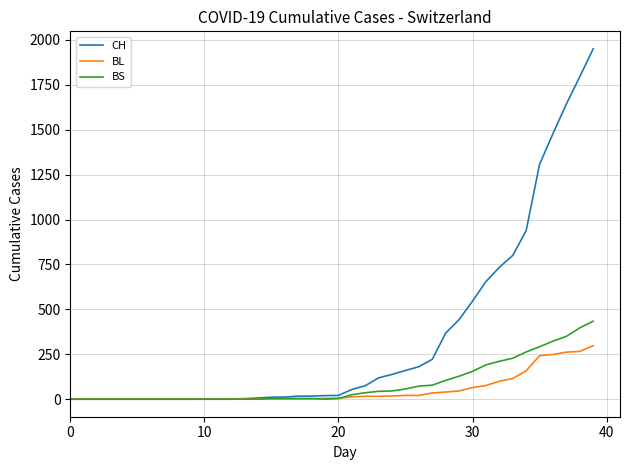

Which series has the largest total across all categories?

CH